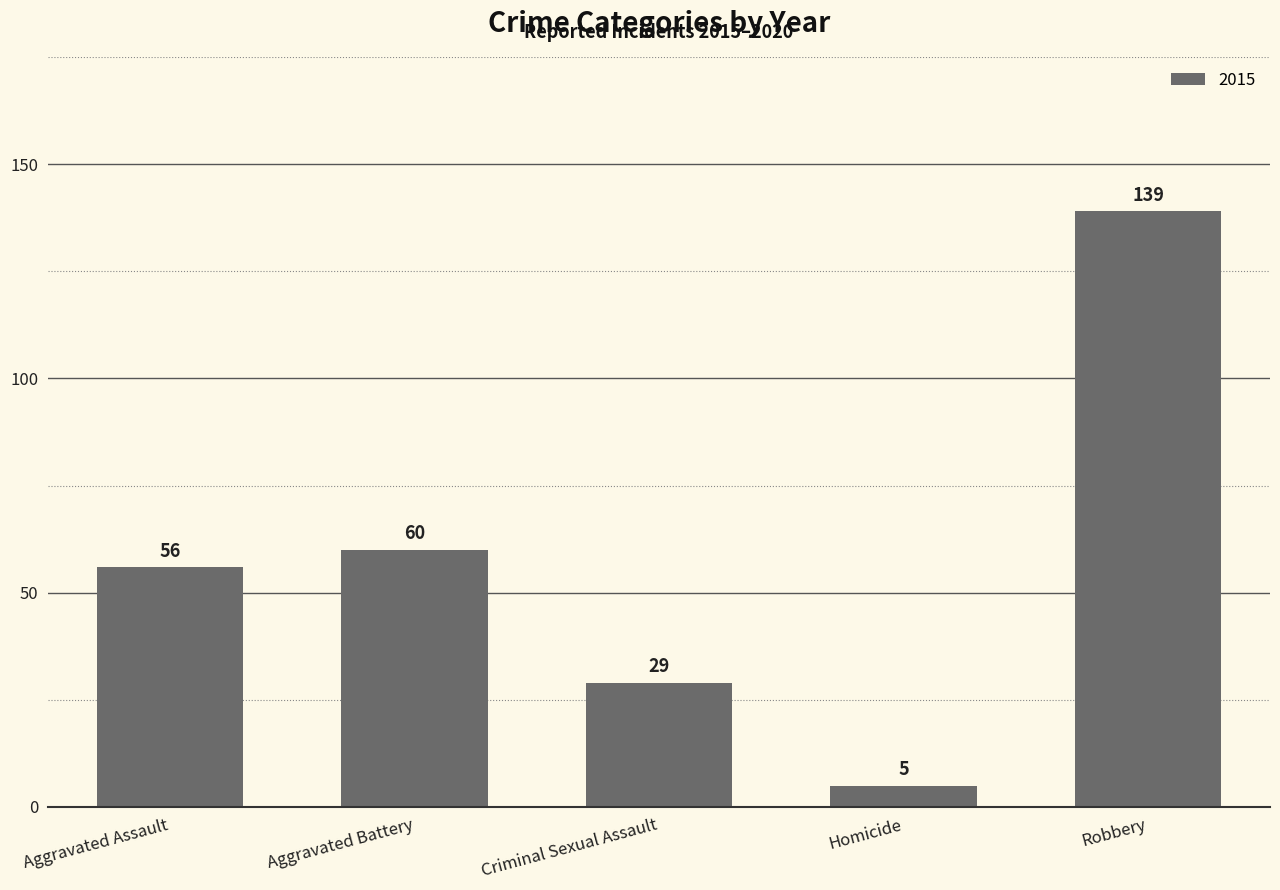

What is the change in value from Homicide to Robbery?

+134